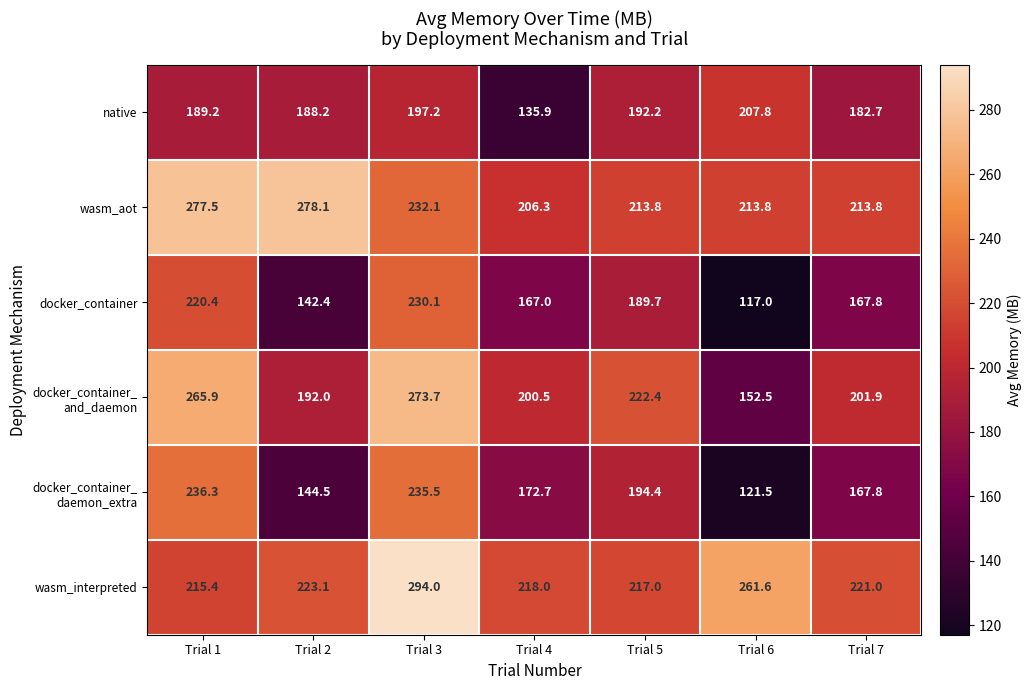

What is the spread (max minus min) of values at Trial 4?

82.1